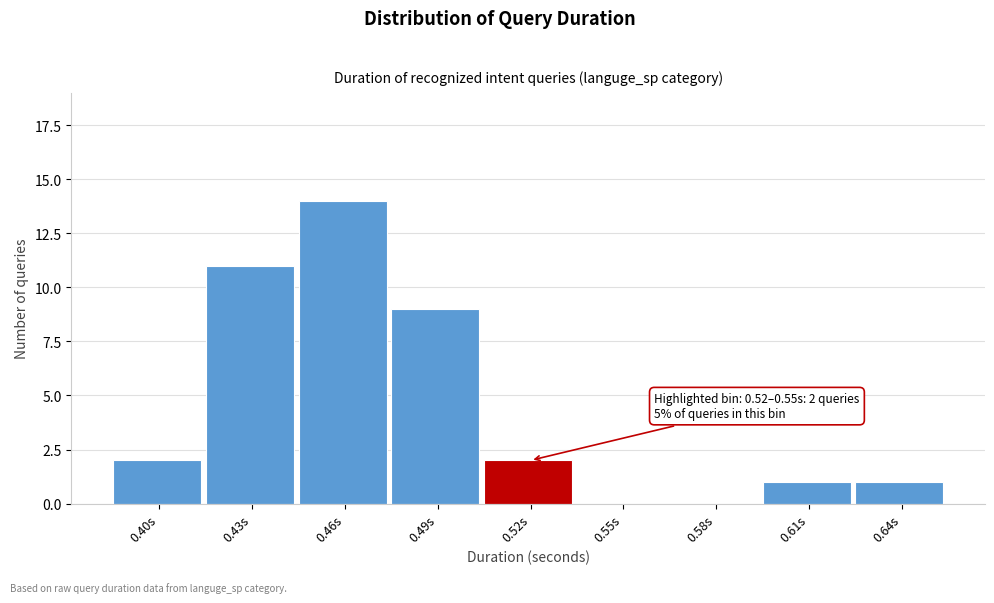

Reading left to right, transcribe all the data shown in this chart.

0.40s=2	0.43s=11	0.46s=14	0.49s=9	0.52s=2	0.55s=0	0.58s=0	0.61s=1	0.64s=1